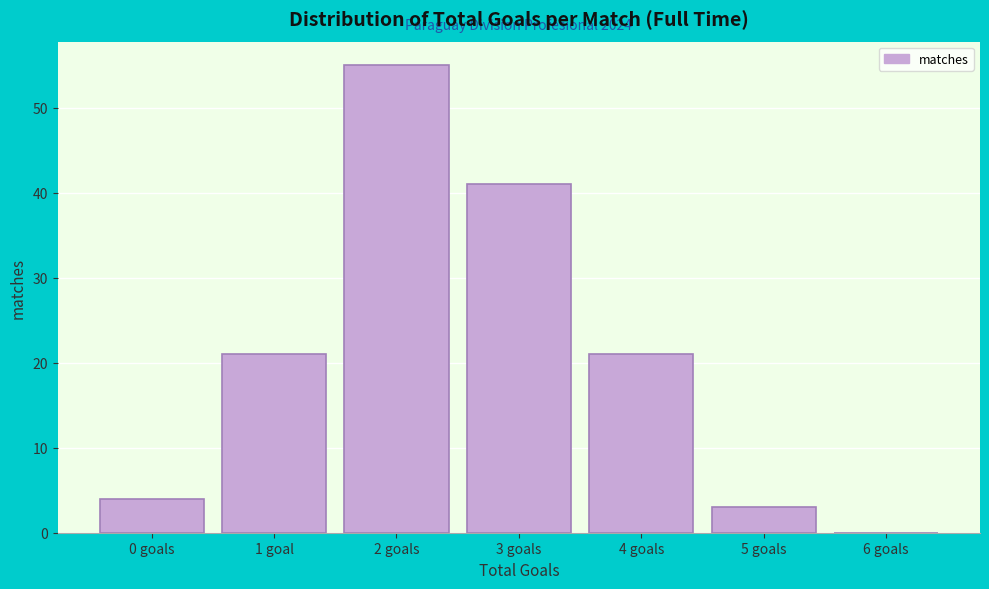

Reading right to left, transcribe all the data shown in this chart.

6 goals=0	5 goals=3	4 goals=21	3 goals=41	2 goals=55	1 goal=21	0 goals=4